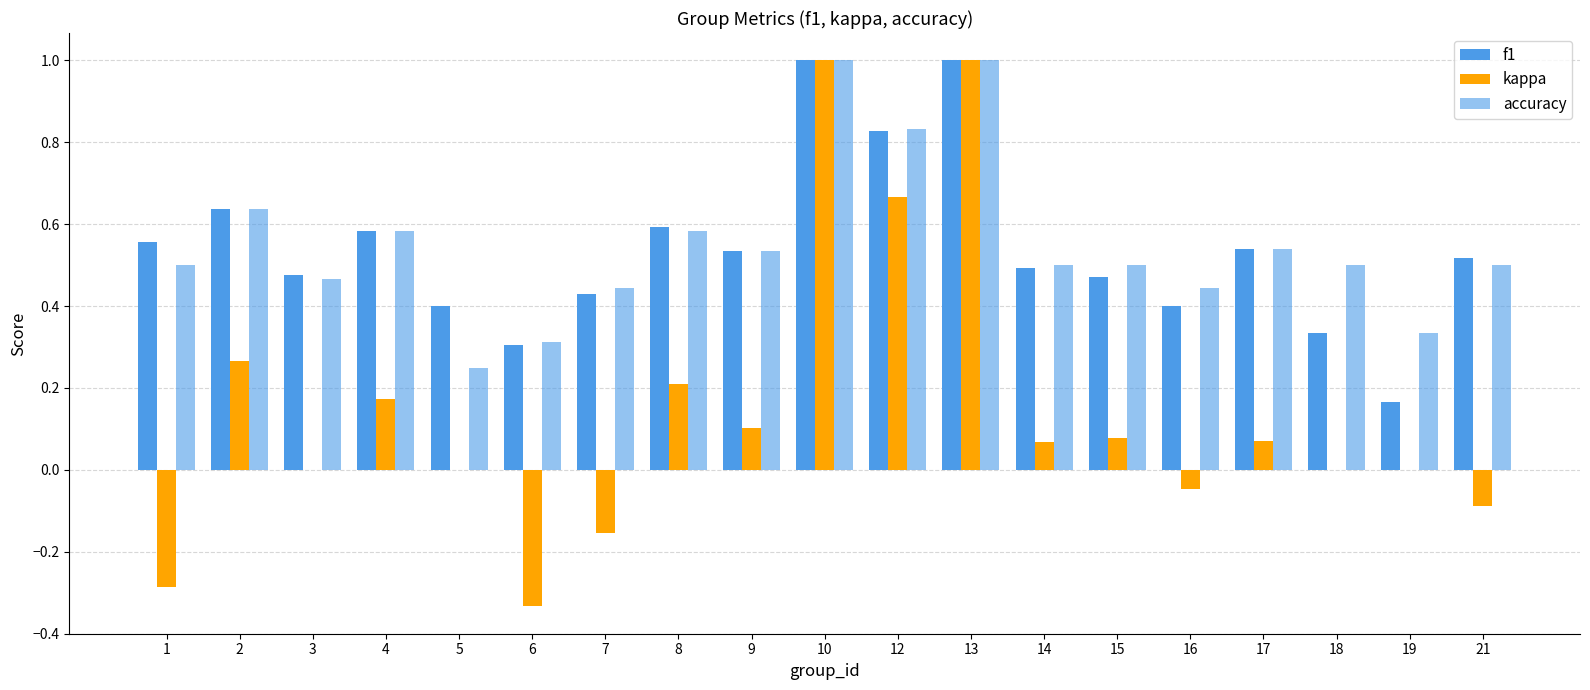

What is the maximum value shown in the chart?

1.0